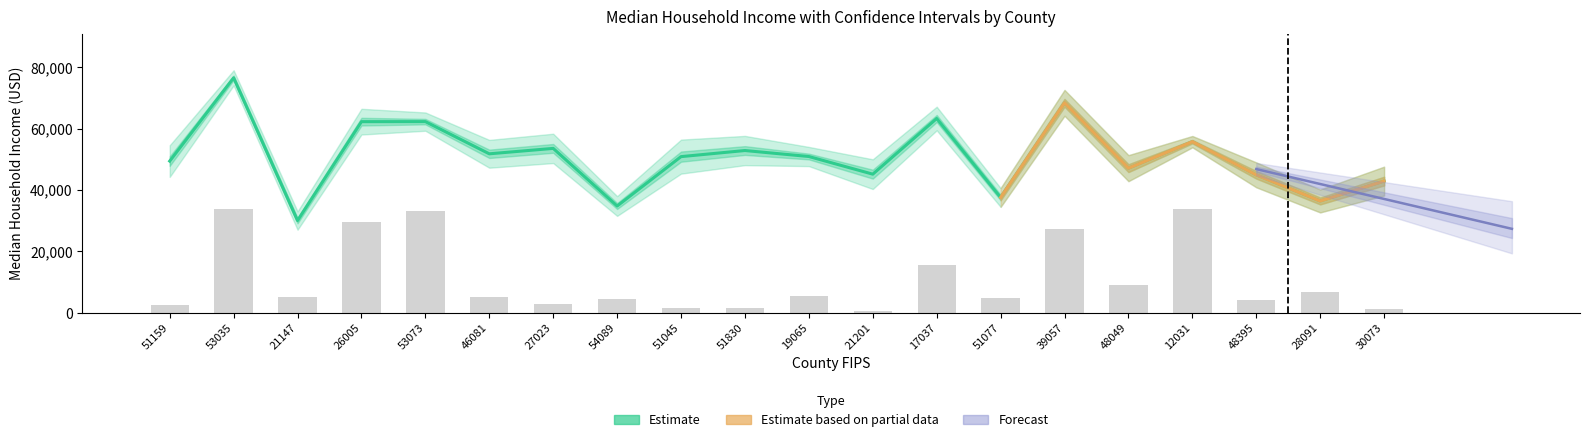

What is the spread (max minus min) of values at 54089?

30346